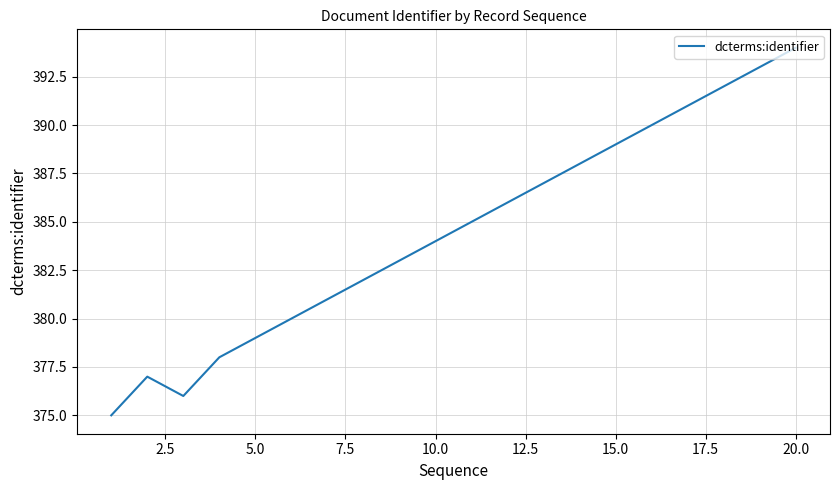

What is the difference between the maximum and minimum values?

19